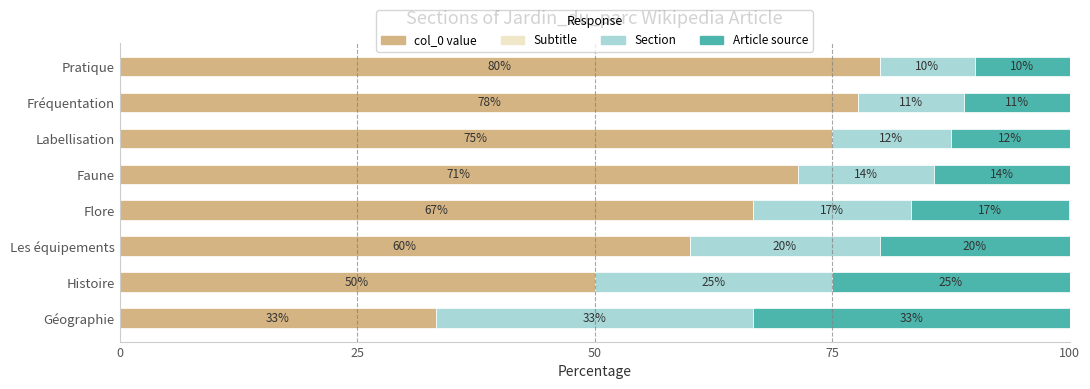

True or false: col_0 value has a value of 60.0 at Les équipements.

True